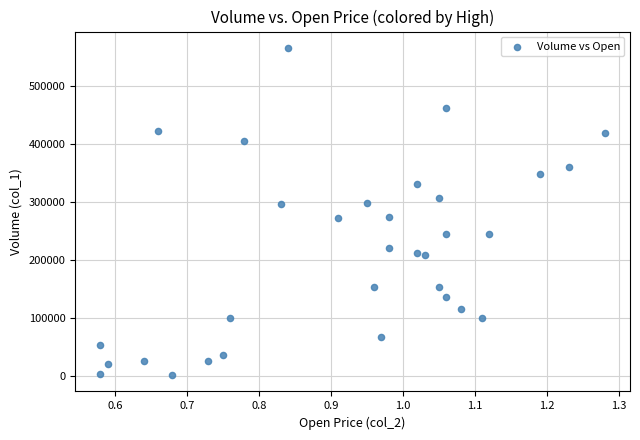

What is the range of Y values (max minus min)?

564000